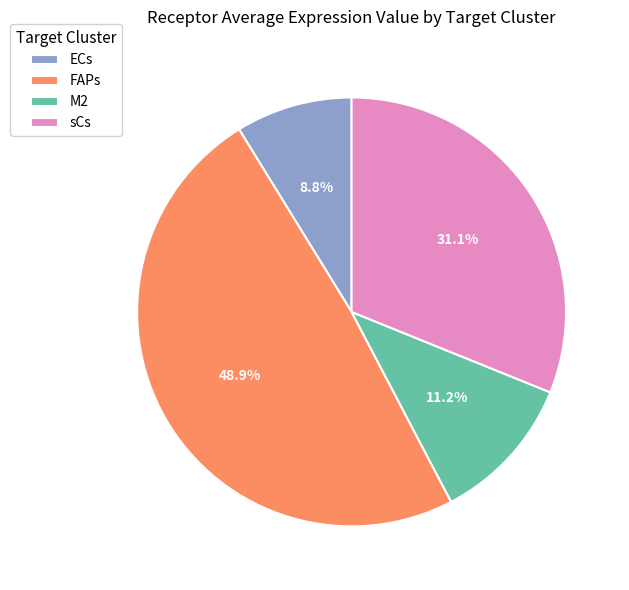

To the nearest percent, what percentage of the pie is FAPs?

49%